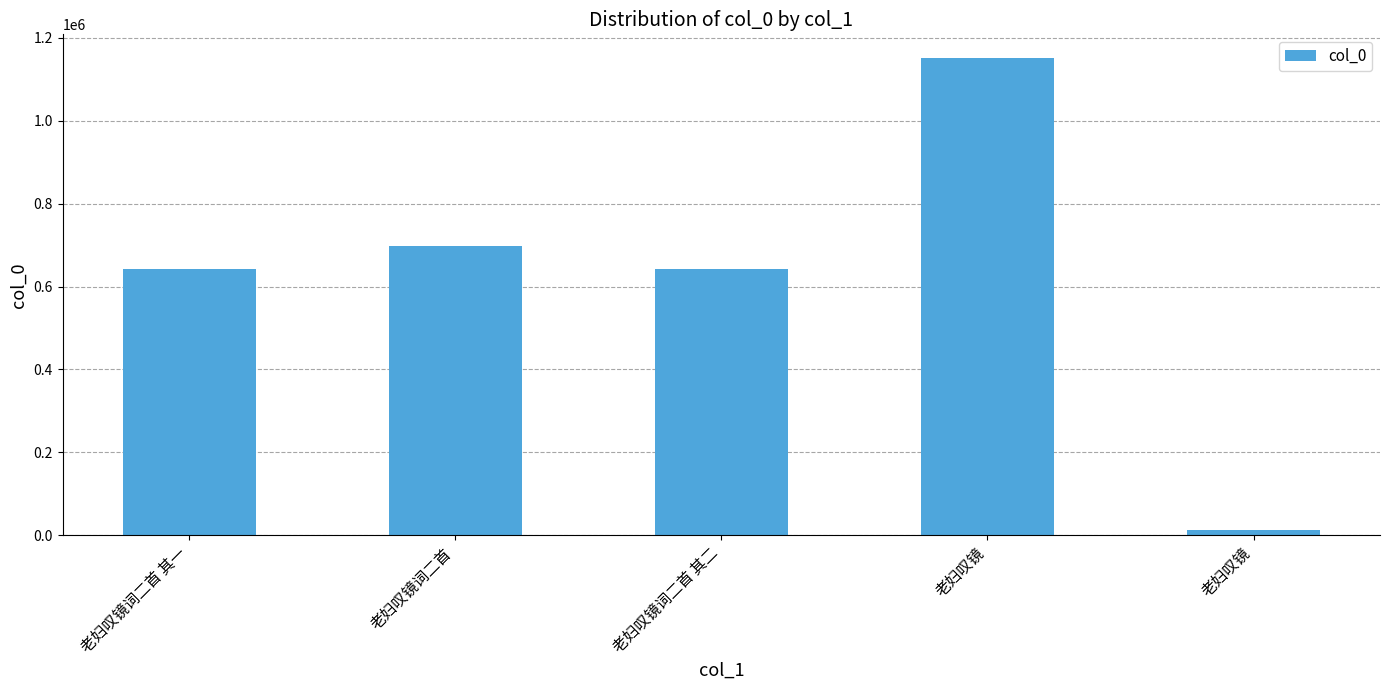

List the labels in order of value, largest first.

老妇叹镜, 老妇叹镜词二首, 老妇叹镜词二首 其二, 老妇叹镜词二首 其一, 老妇叹镜